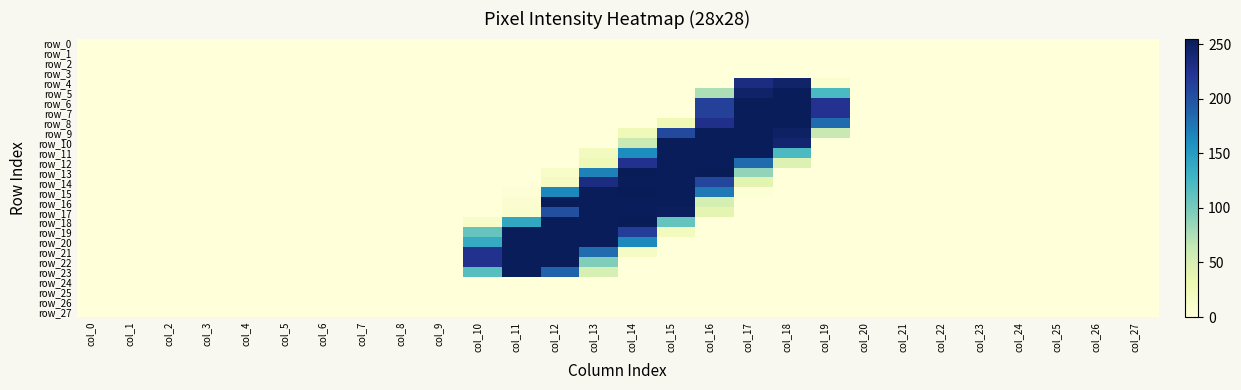

Which label corresponds to the smallest value in the chart?

col_0